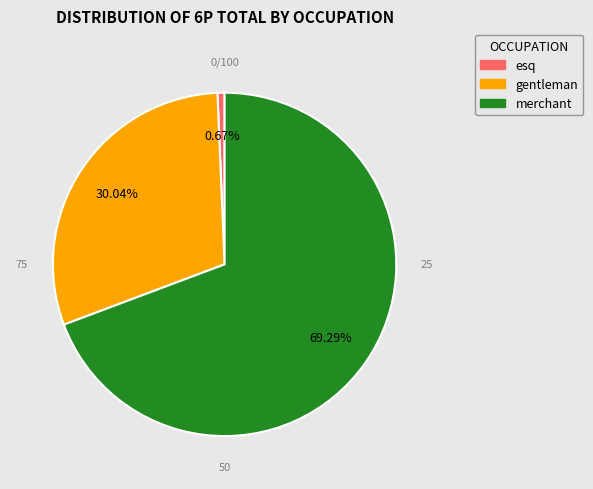

True or false: esq accounts for 1% of the total.

True